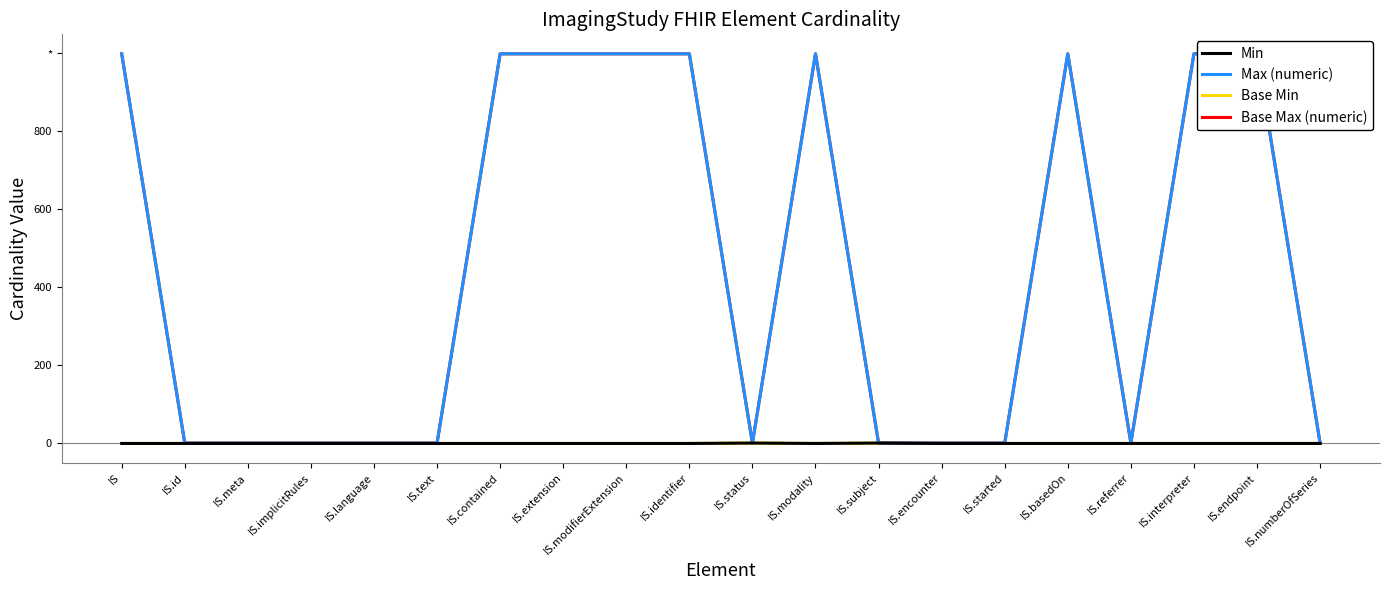

What is the label of the 3rd point from the left?

IS.meta